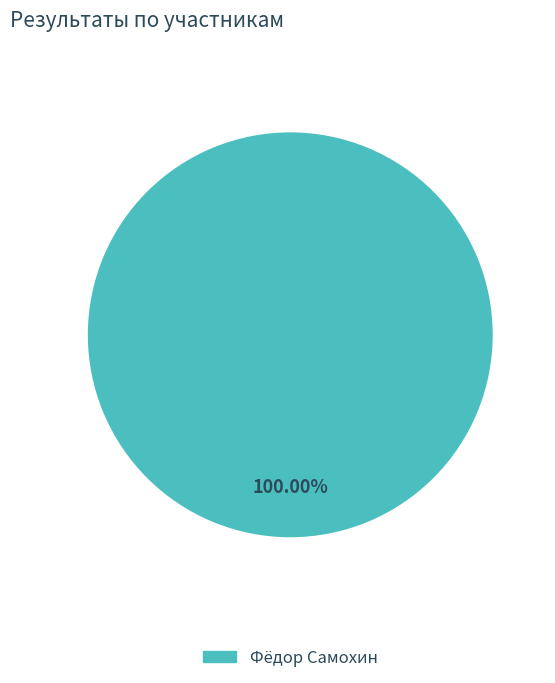

How many segments does this pie chart have?

1